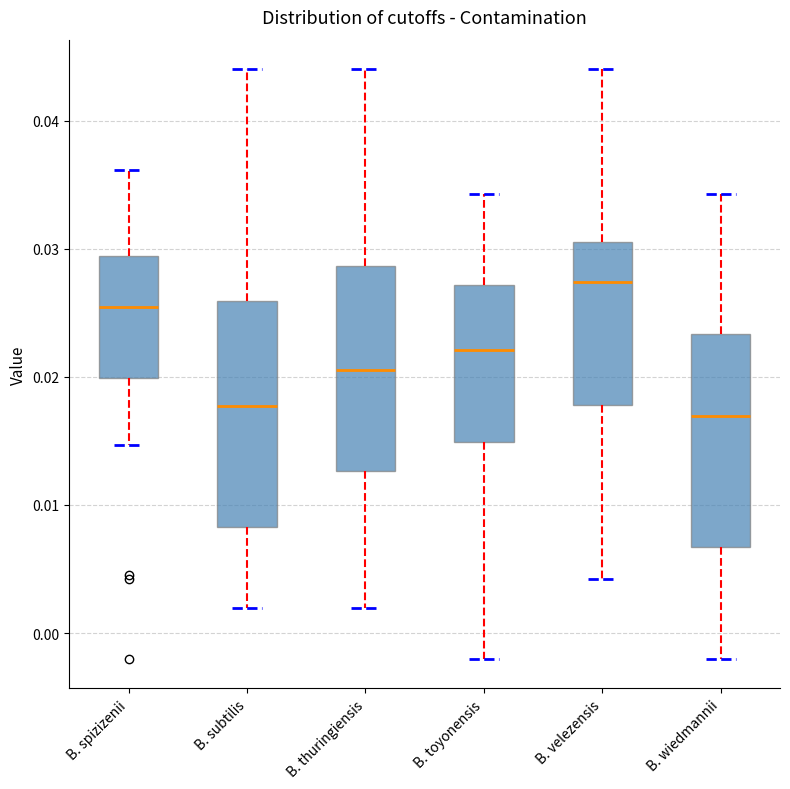

Reading left to right, transcribe this box plot: for each box, give where its median line is, the range the box spans, and where its two whiskers end, as read against the y-axis. The values are not printed on the chart, so give them approximately, as read against the axis.

B. spizizenii: median 0.025, box 0.020 to 0.029, whiskers 0.015 to 0.036
B. subtilis: median 0.018, box 0.008 to 0.026, whiskers 0.002 to 0.044
B. thuringiensis: median 0.021, box 0.013 to 0.029, whiskers 0.002 to 0.044
B. toyonensis: median 0.022, box 0.015 to 0.027, whiskers -0.002 to 0.034
B. velezensis: median 0.027, box 0.018 to 0.031, whiskers 0.004 to 0.044
B. wiedmannii: median 0.017, box 0.007 to 0.023, whiskers -0.002 to 0.034